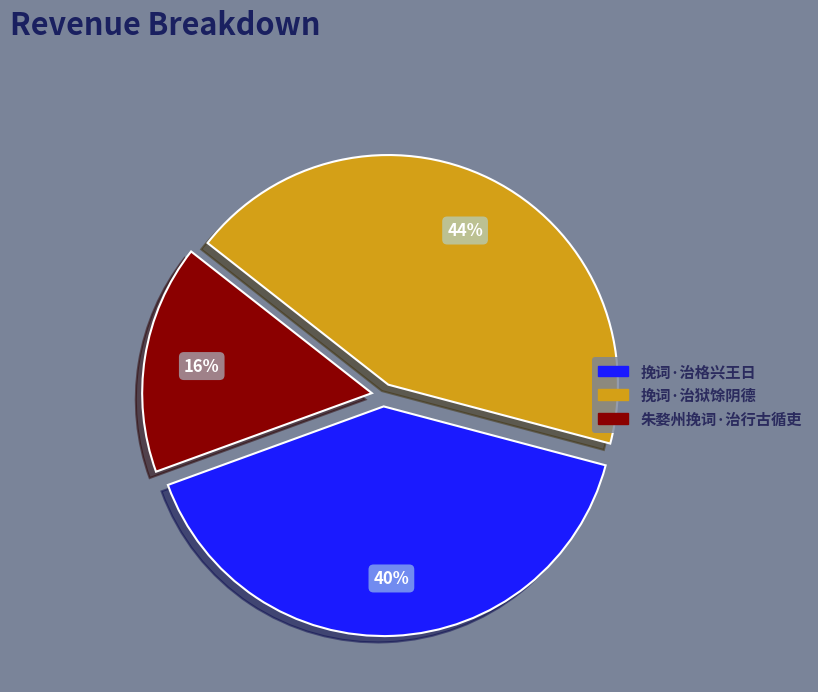

How many slices are in this pie chart?

3